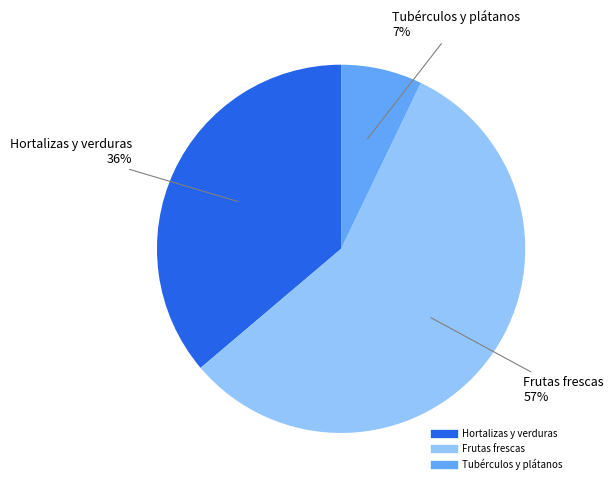

Which slice is the largest?

Frutas frescas